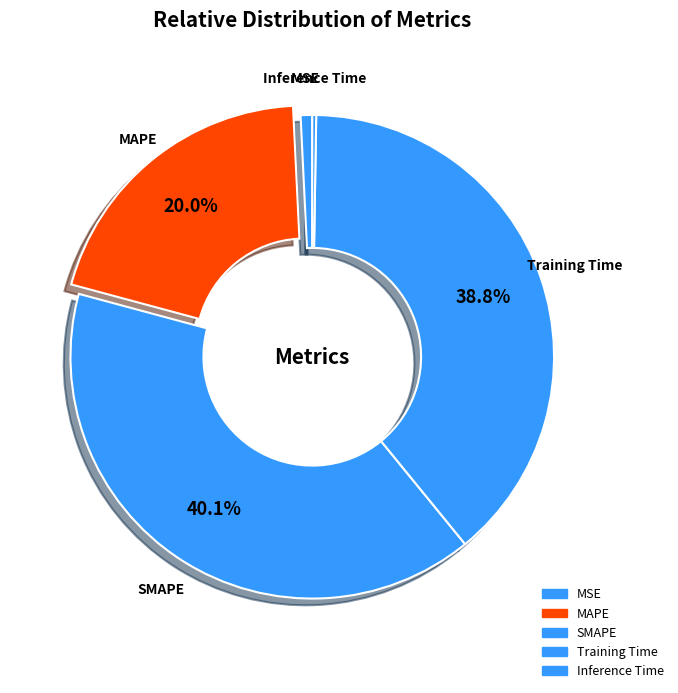

Count the number of slices in the pie.

5